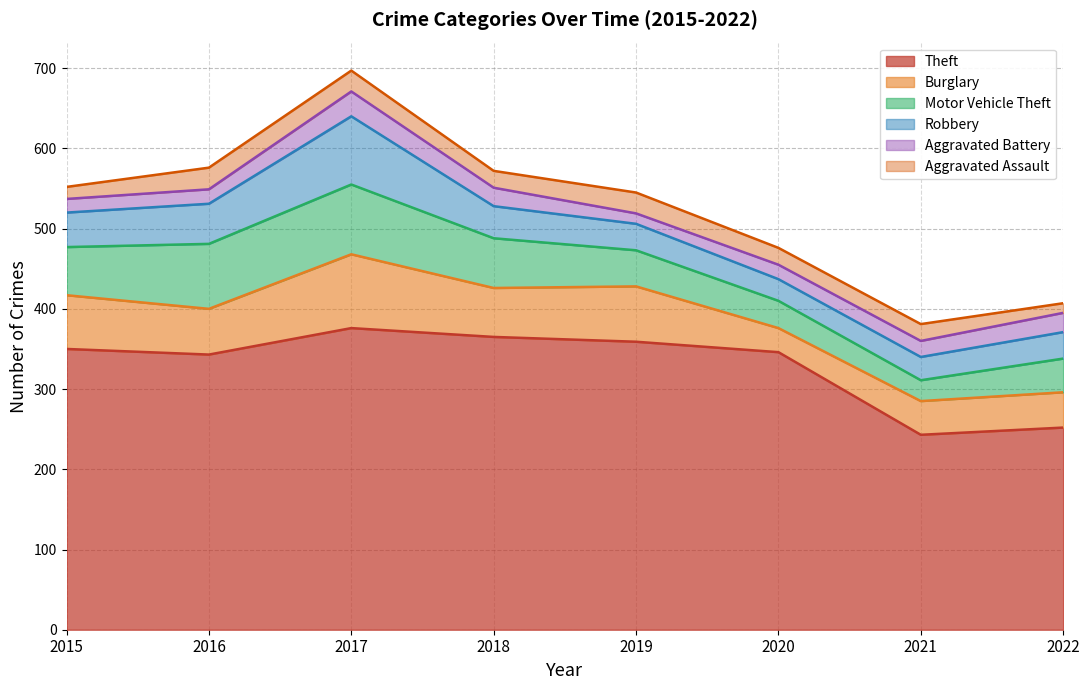

True or false: Burglary and Robbery cross at least once.

False